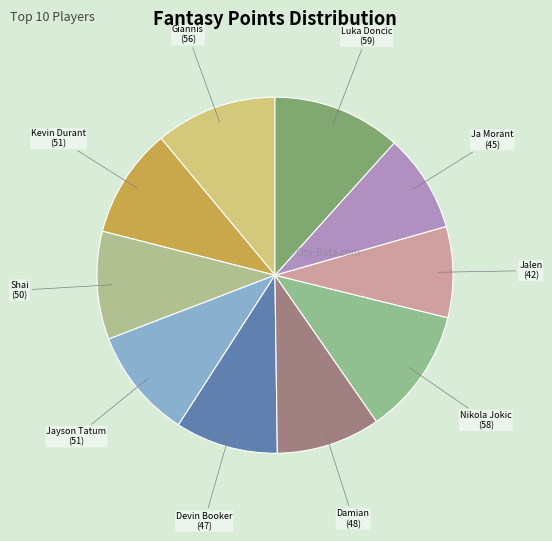

Count the number of slices in the pie.

10